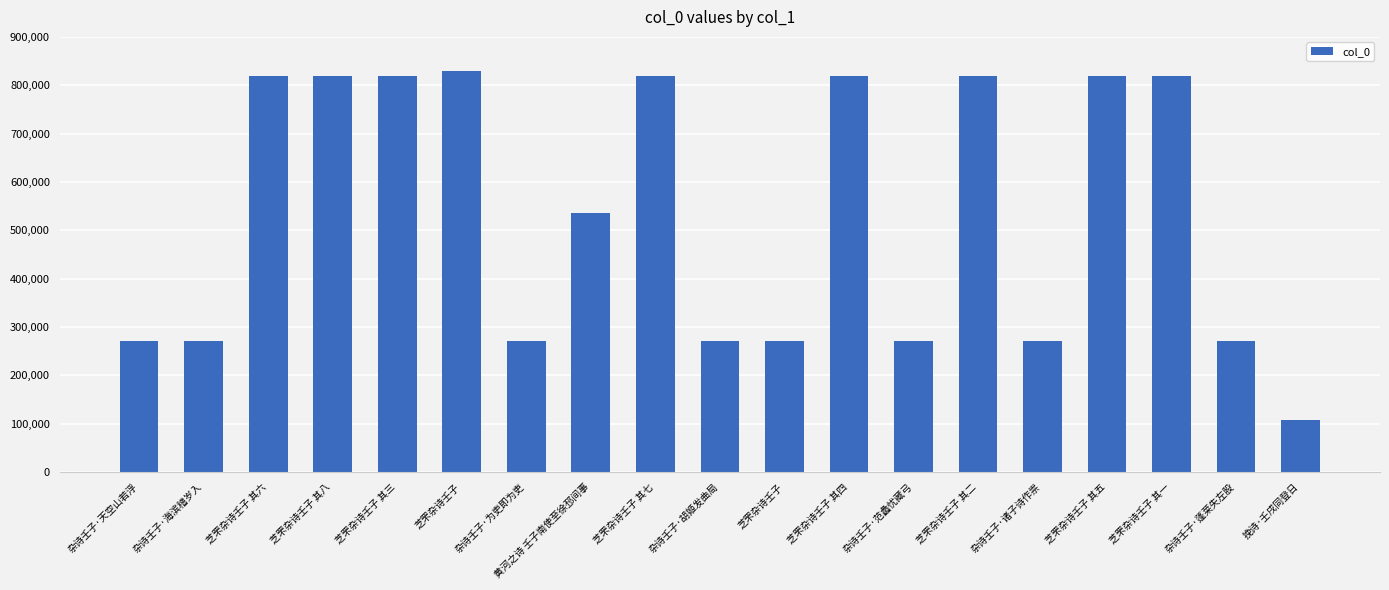

Are the bars horizontal?

No